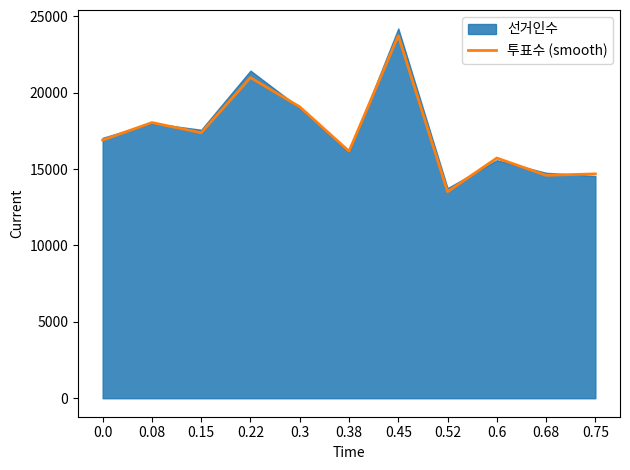

How many data points are less than 16902?

5